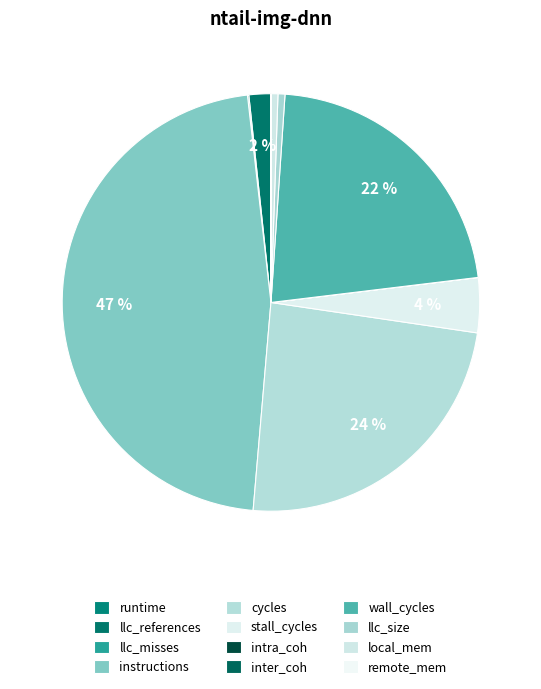

The runtime slice represents 0% of the pie. True or false?

True